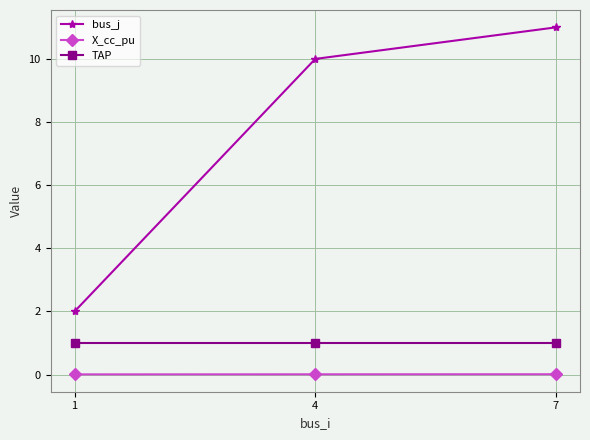

Between 1 and 4, which series saw the biggest shift?

bus_j